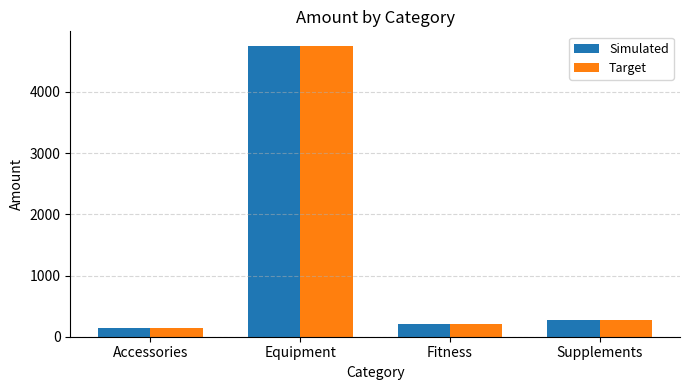

What position from the left is Supplements?

4